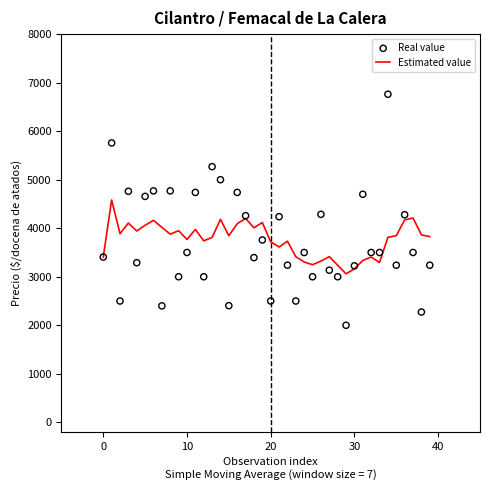

What are all the series names shown in the legend?

Estimated value, Real value